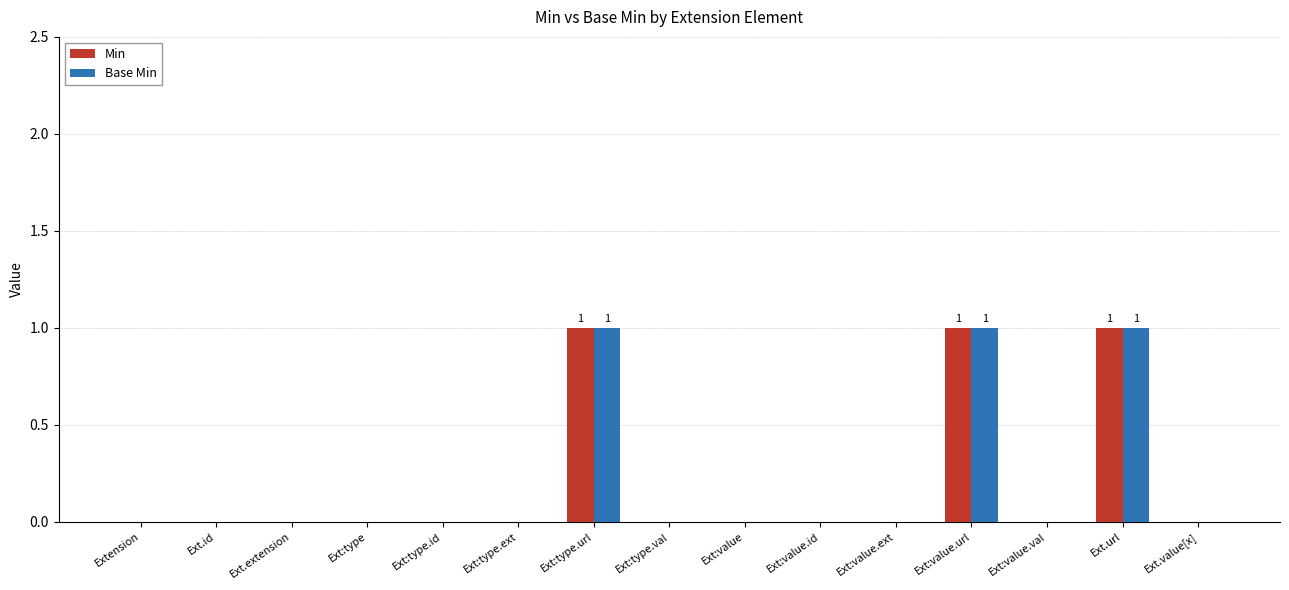

The value of Min at Ext.url is 0. True or false?

False